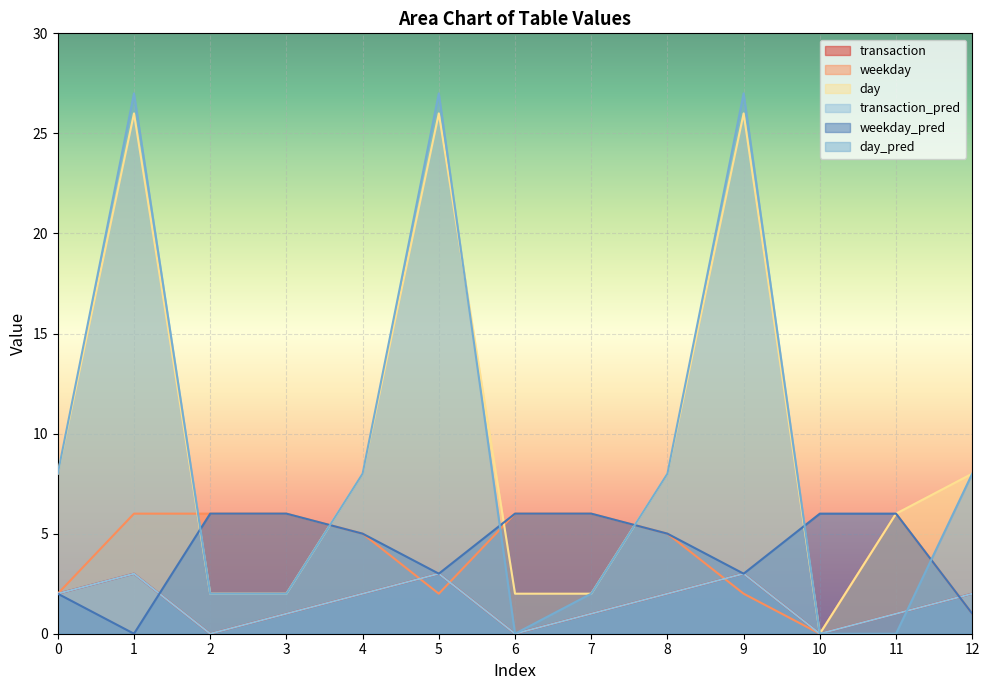

True or false: weekday_pred has more than 2 interior local peaks.

False